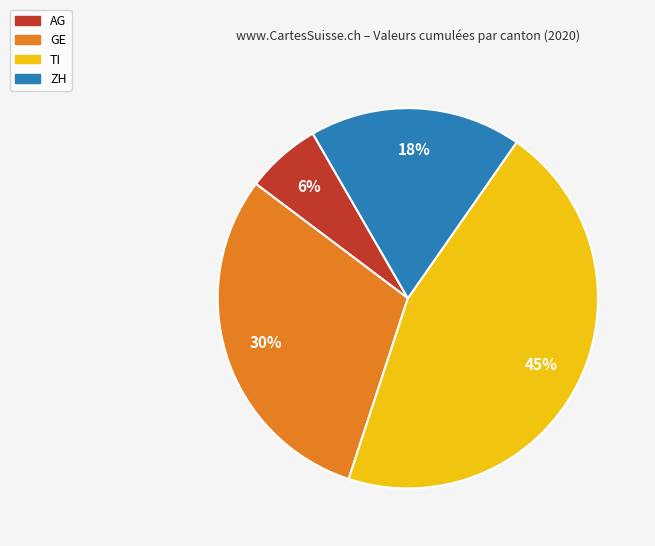

Is there any slice that represents more than half of the pie?

No